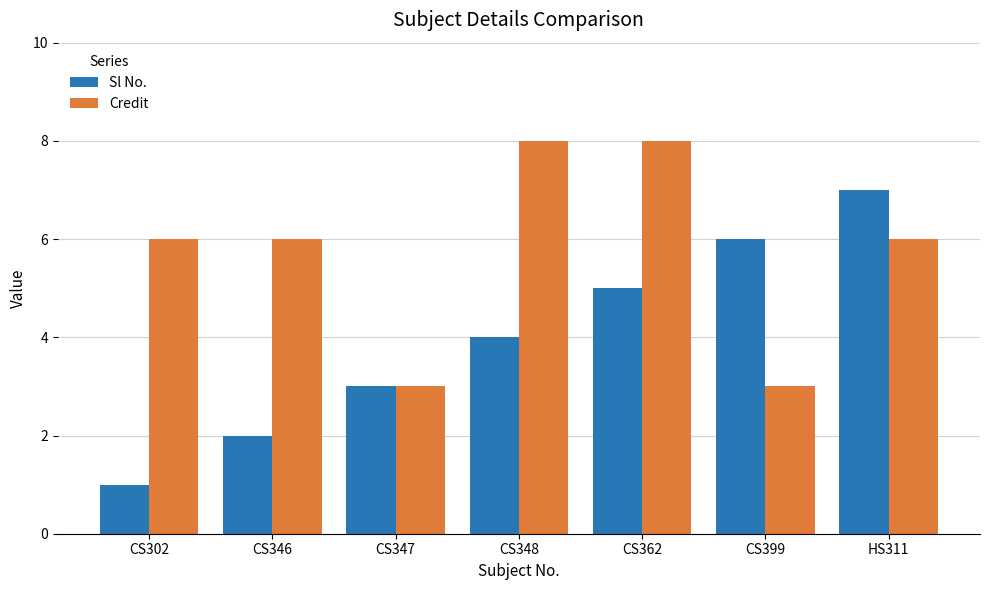

Which series has the largest total across all categories?

Credit